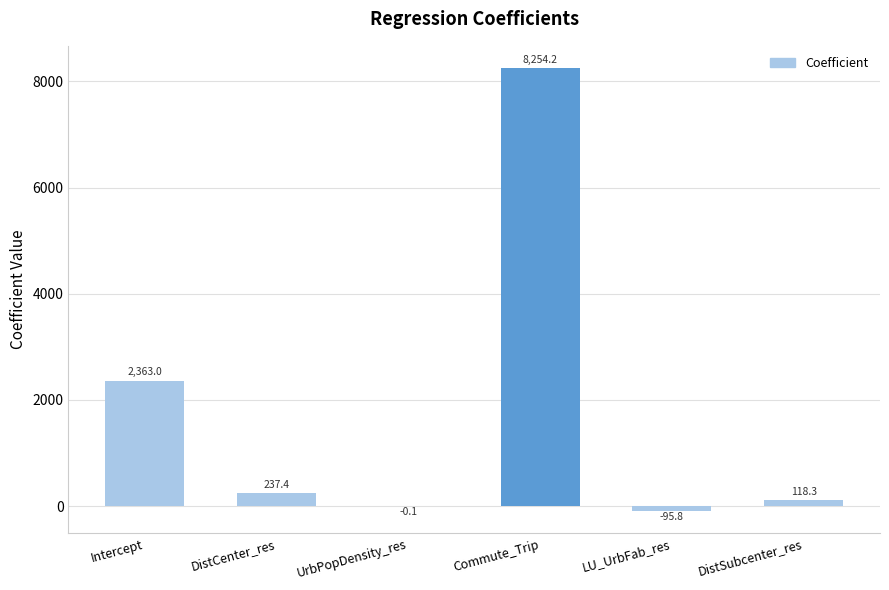

What is the maximum value shown in the chart?

8254.2